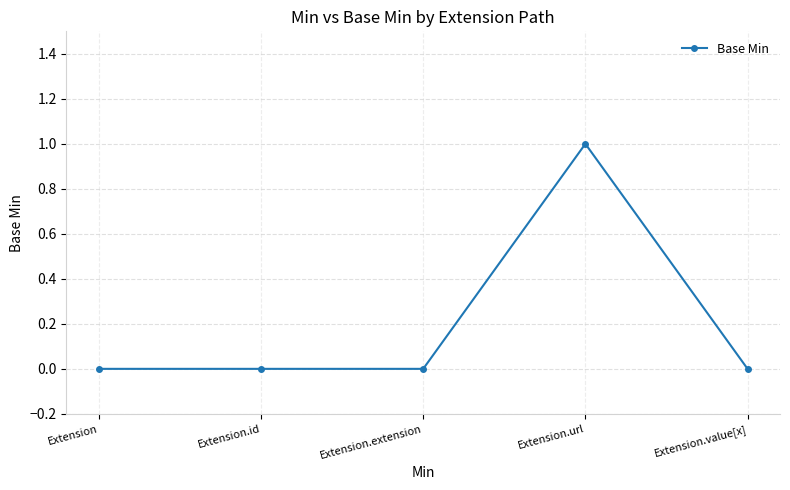

What is the greatest value displayed?

1